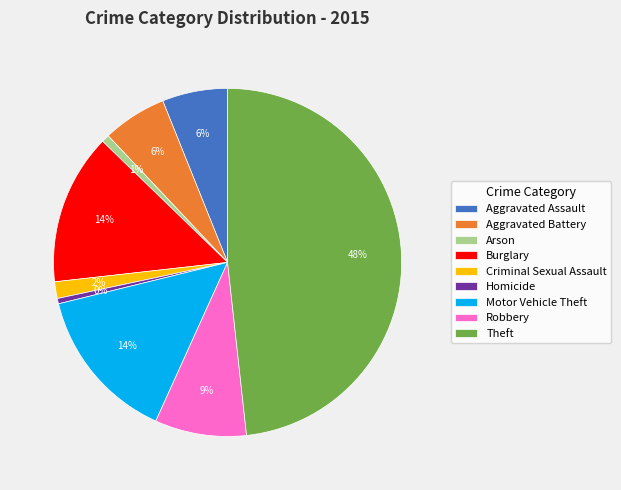

Between Burglary and Robbery, which is larger?

Burglary